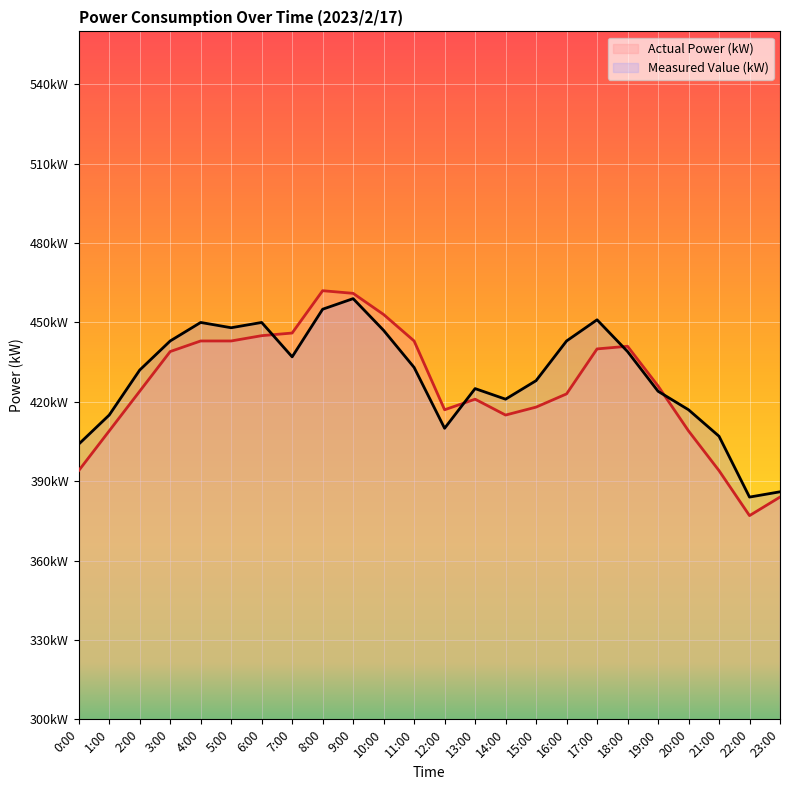

At which category is the sum across all series the highest?

9:00